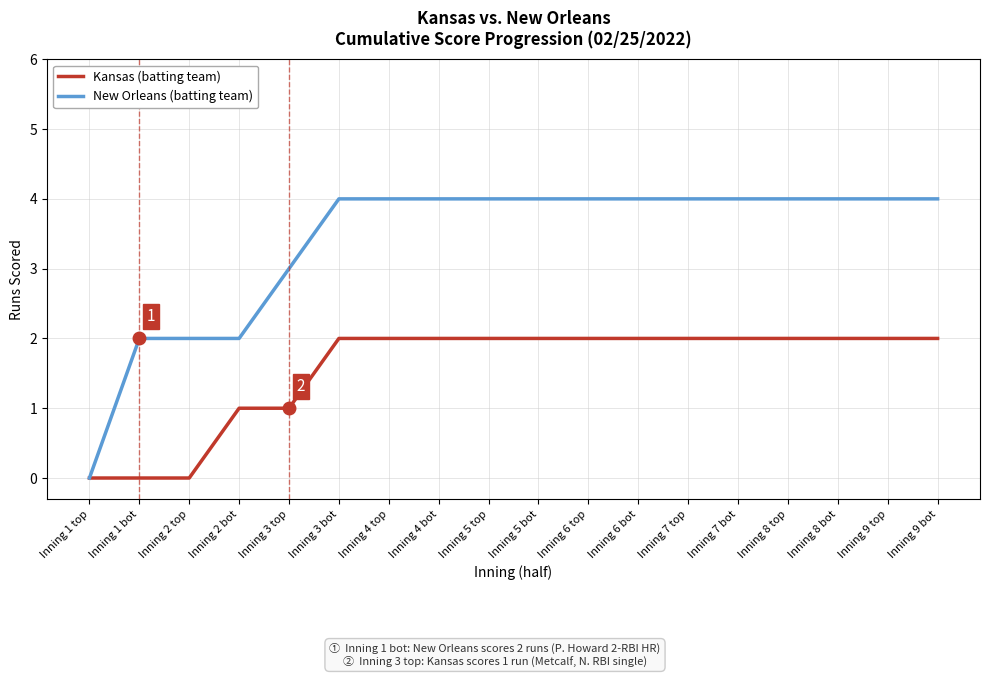

What position from the right is Inning 9 top?

2